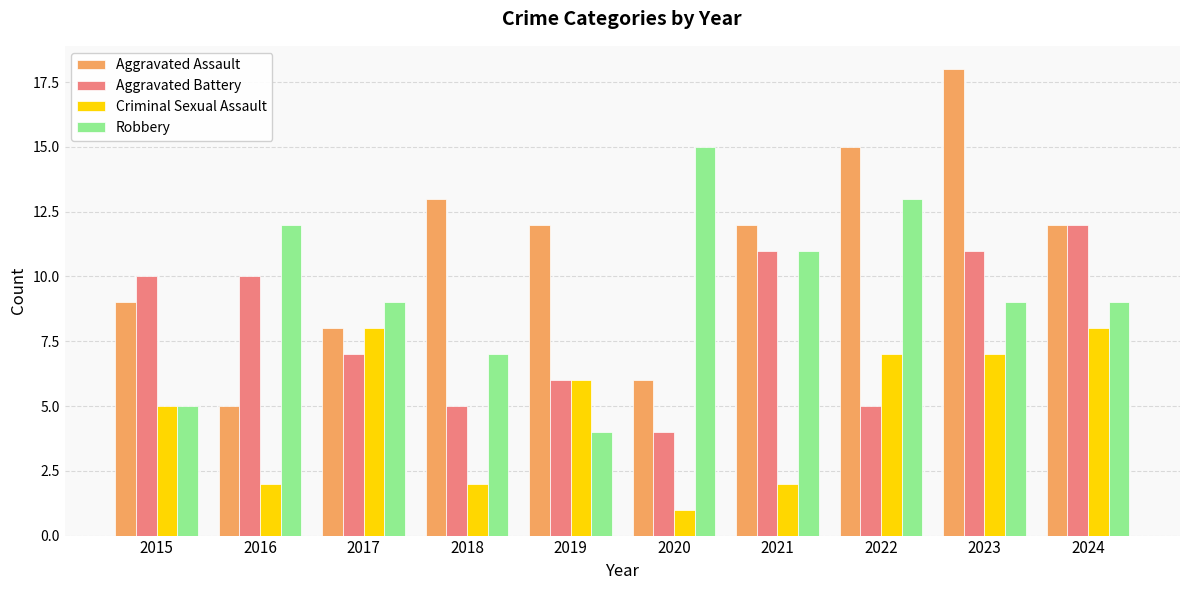

What is the sum of all Robbery values?

94